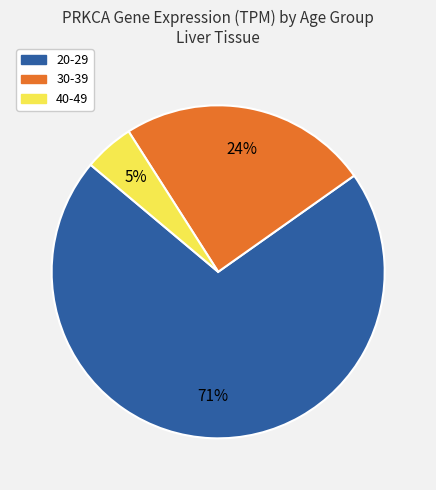

How many slices are in this pie chart?

3